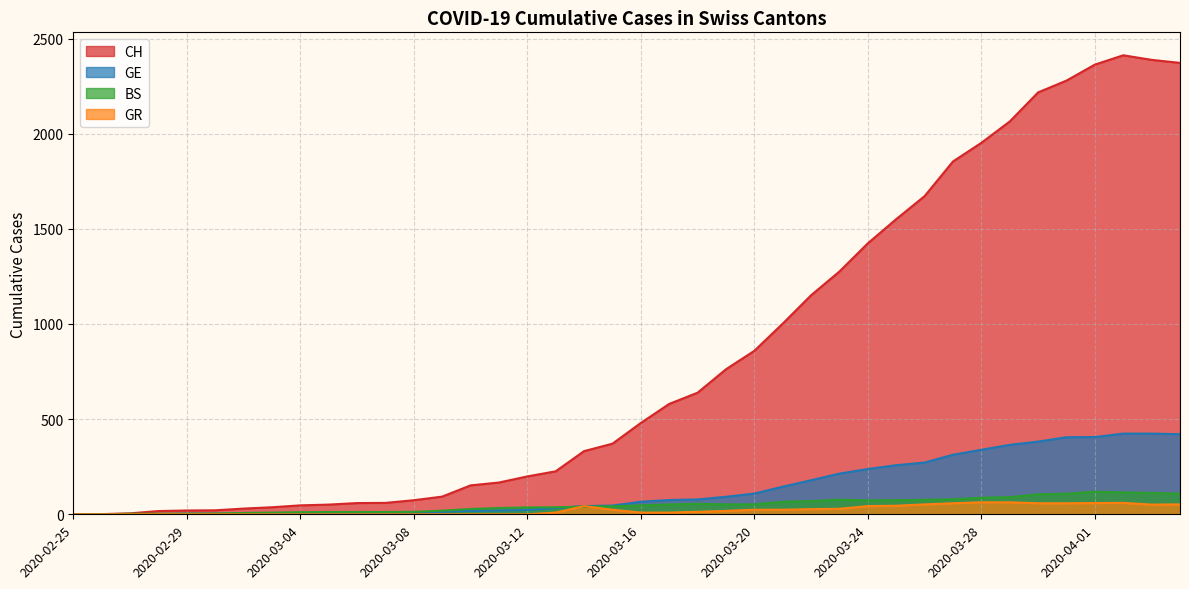

In BS, how many points are higher than both neighbors (excluding endpoints)?

3